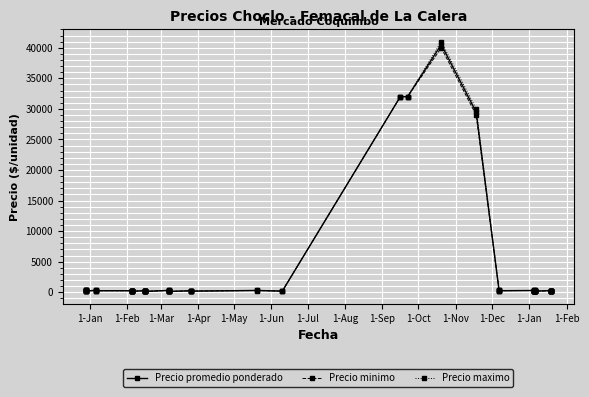

What is the value of the Precio minimo point at the 20th from the left?

180